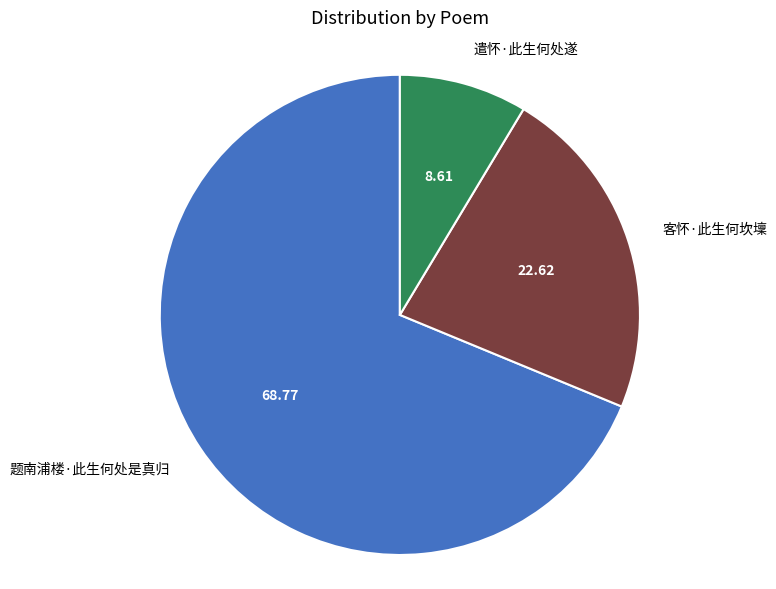

Is the sum of 遣怀·此生何处遂 and 题南浦楼·此生何处是真归 greater than half?

Yes